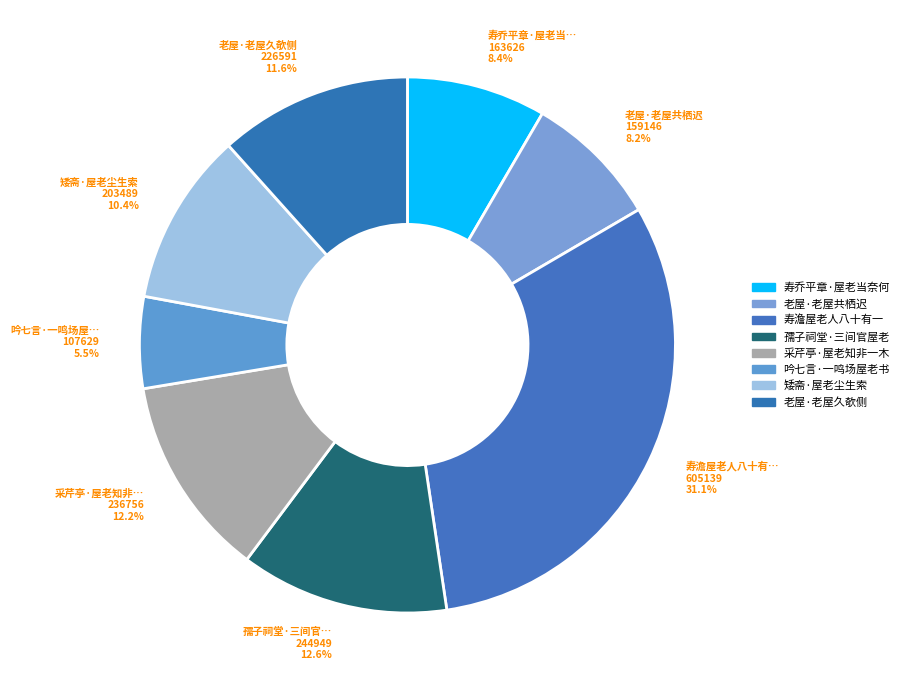

Which slice is the smallest?

吟七言·一鸣场屋老书生